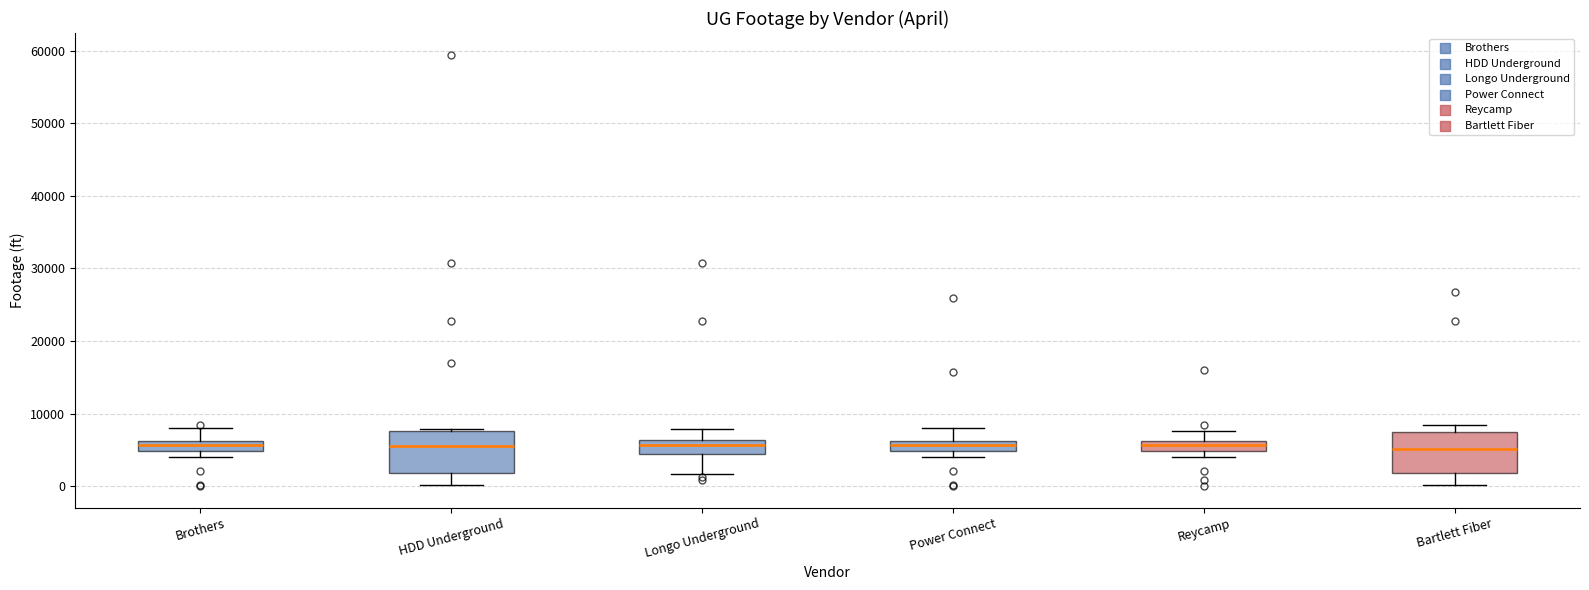

Where does the median line of the box for HDD Underground sit on the y-axis? The values are not printed on the chart, so give them approximately, as read against the axis.

5000